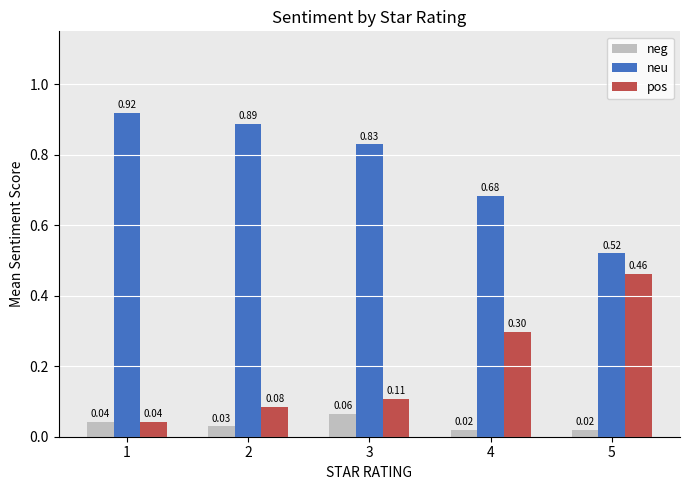

Is the value of neu at 5 greater than the value of pos at 1?

Yes